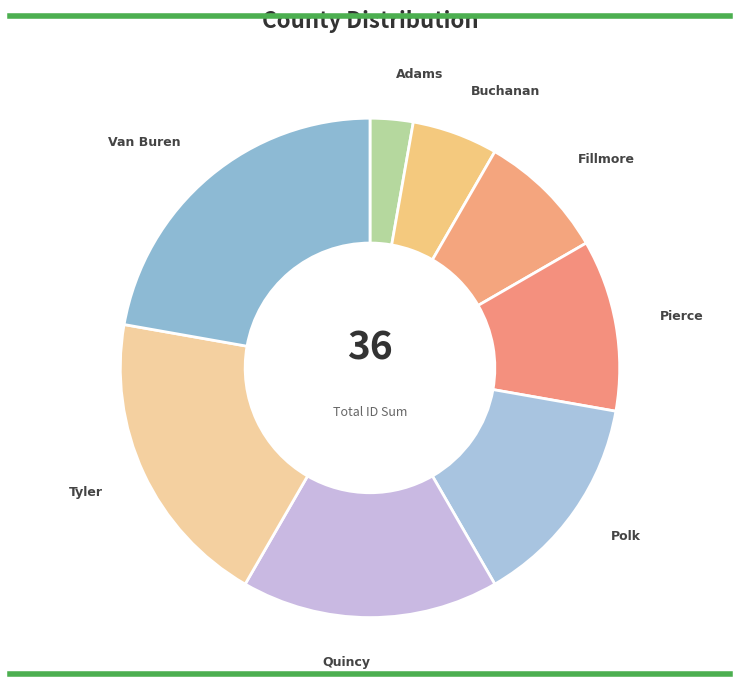

Between Polk and Tyler, which is larger?

Tyler